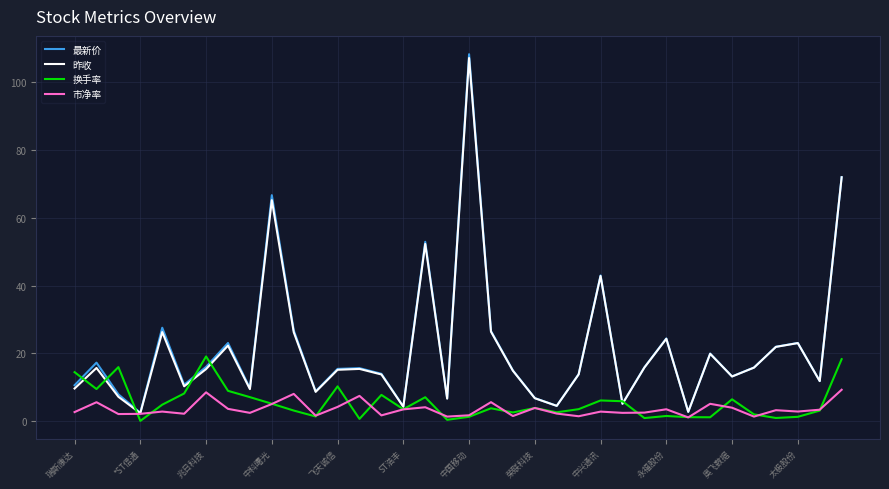

Which series has the largest range (max minus min)?

最新价